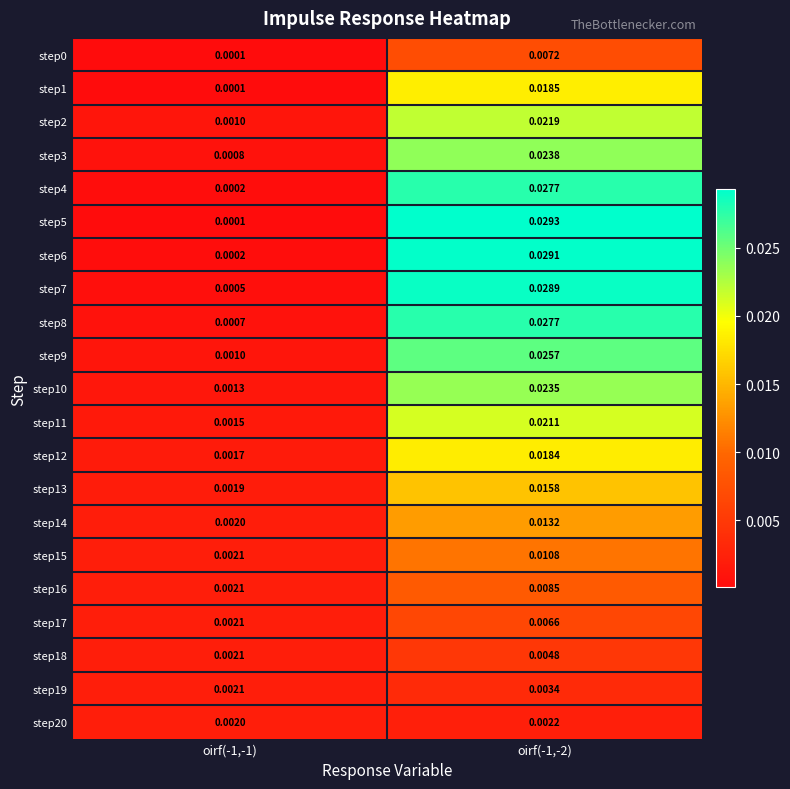

How many distinct data groups are displayed?

21